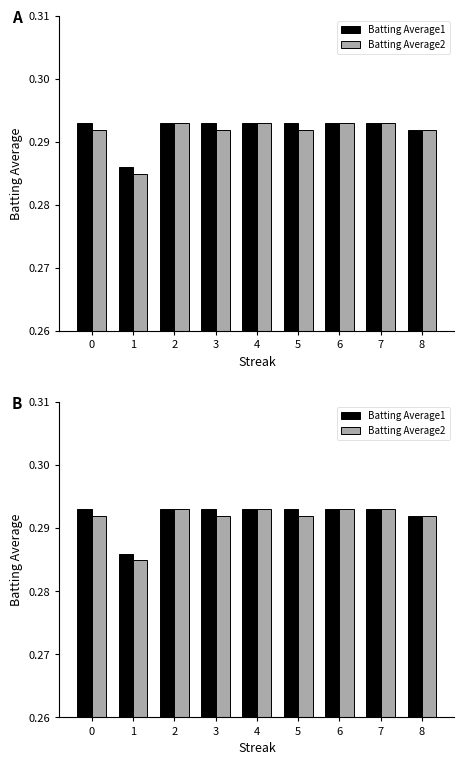

What are all the series names shown in the legend?

Batting Average1, Batting Average2